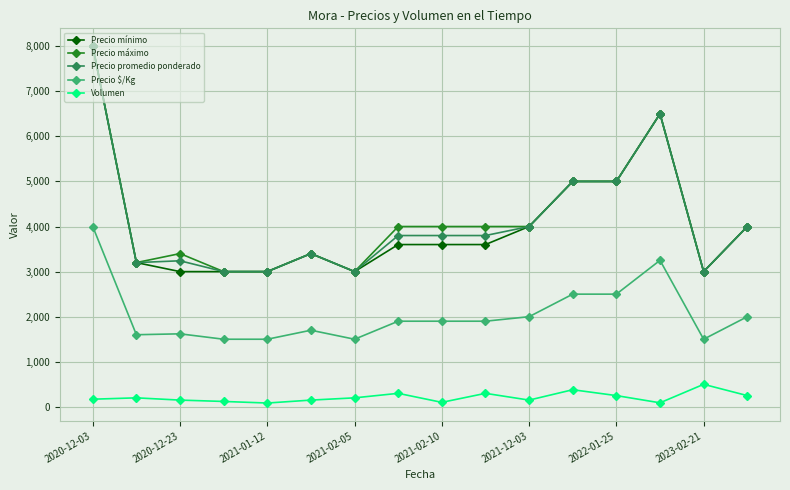

What is the minimum value for Precio máximo?

3000